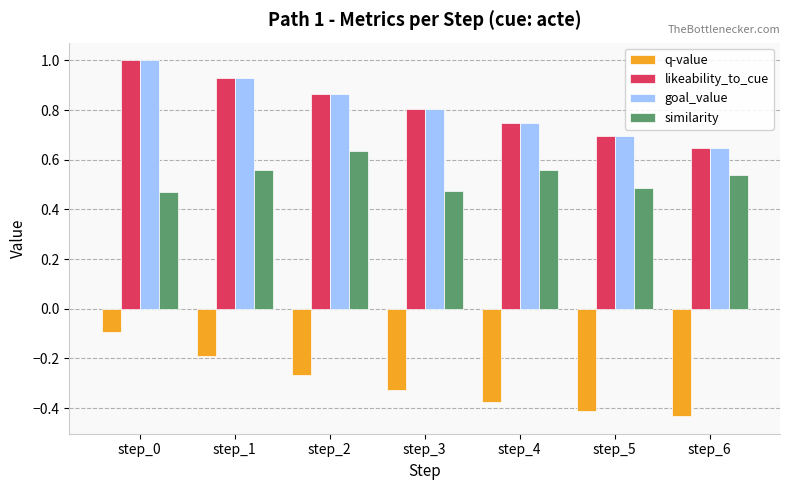

What is the difference between the highest and lowest values at step_3?

1.1